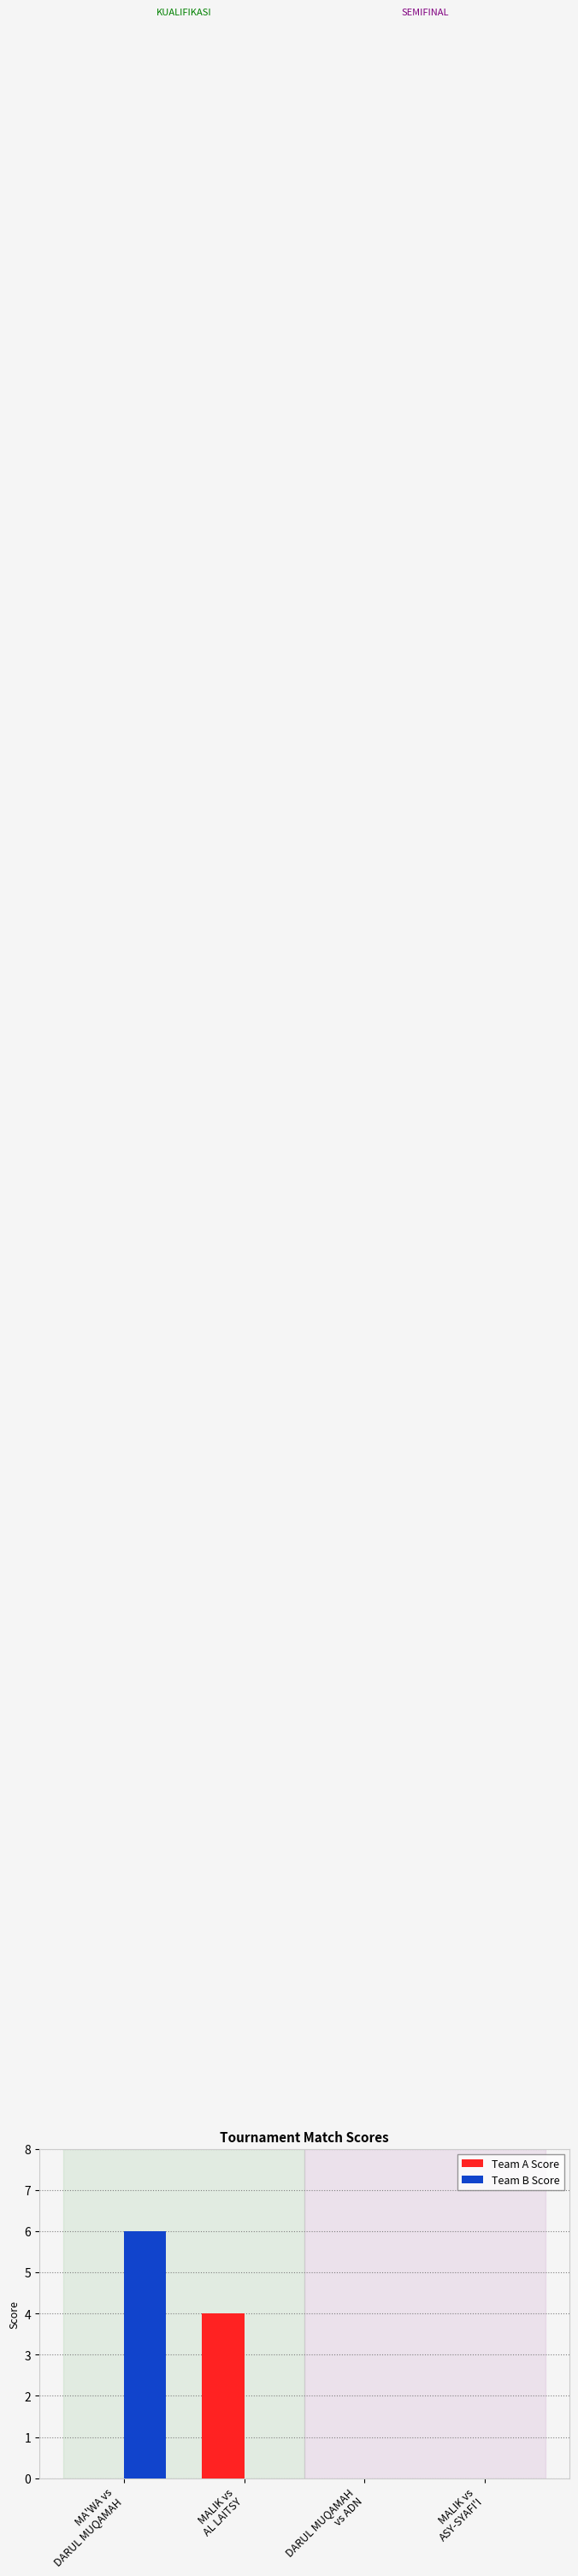

Which series has the largest total across all categories?

Team B Score